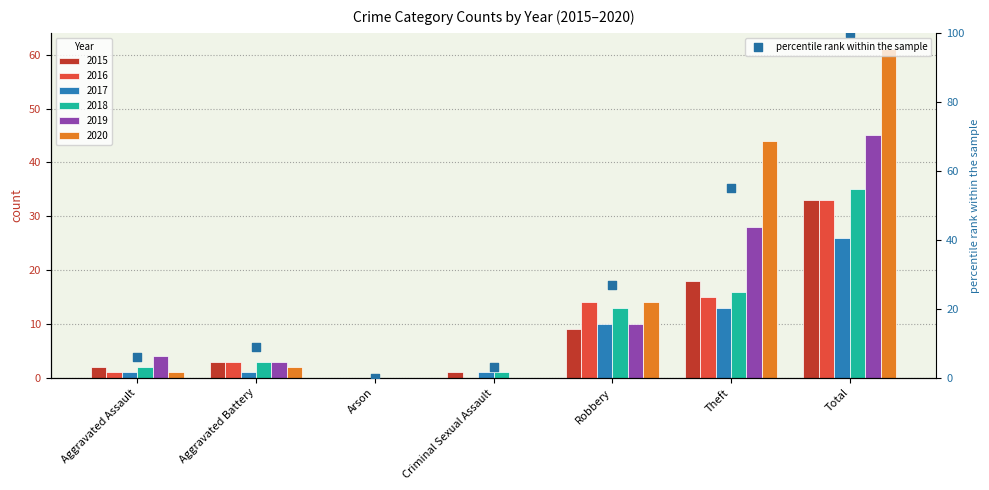

Approximately how many times larger is the value at Aggravated Assault compared to Aggravated Battery?

0.7